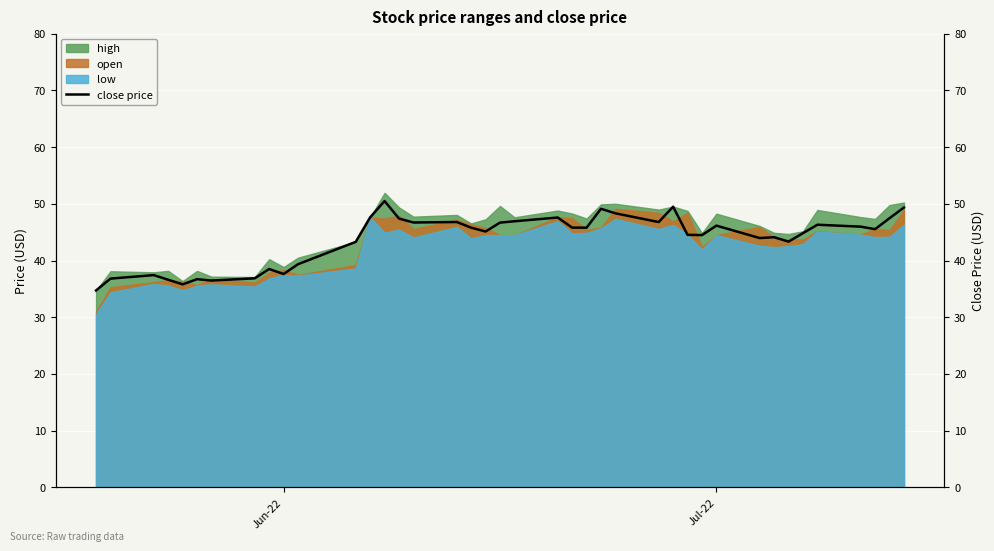

How many points are higher than both their immediate neighbors (excluding endpoints)?

11